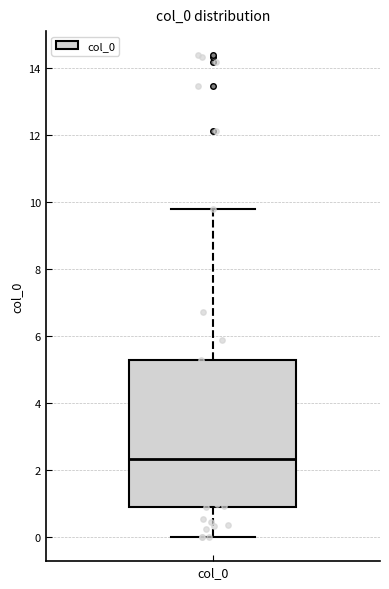

Where does the upper whisker of the box for col_0 end on the y-axis? The values are not printed on the chart, so give them approximately, as read against the axis.

9.8